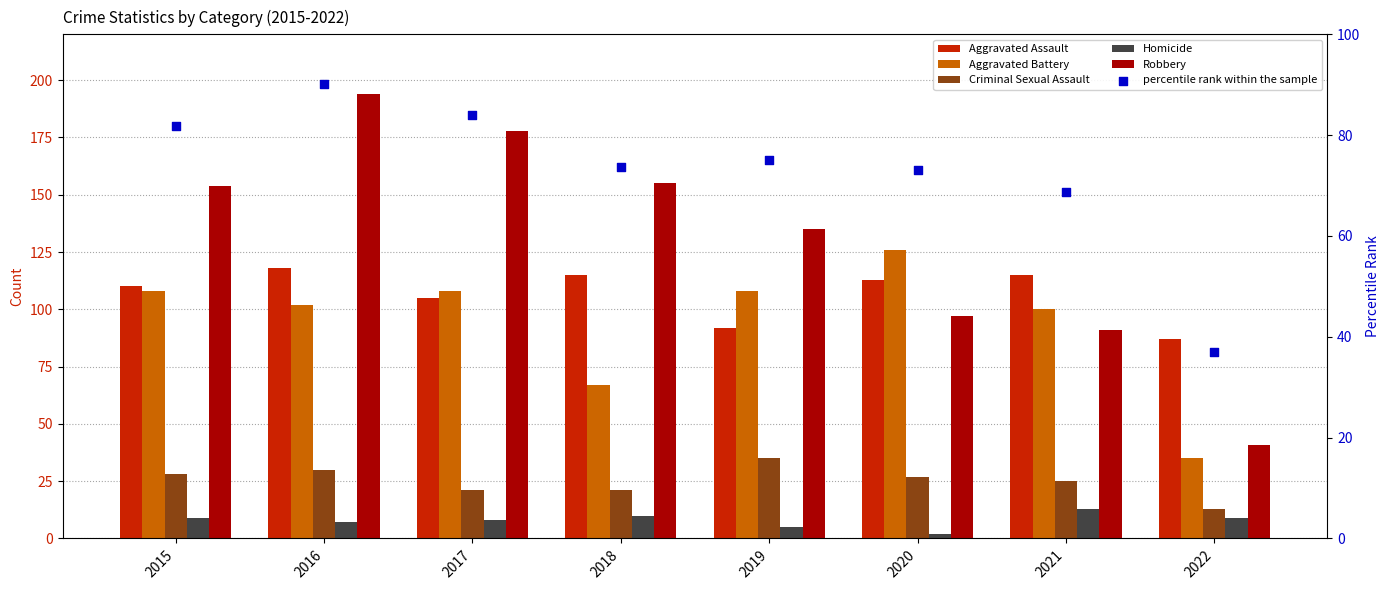

Is the value of Aggravated Battery at 2015 greater than the value of Homicide at 2017?

Yes